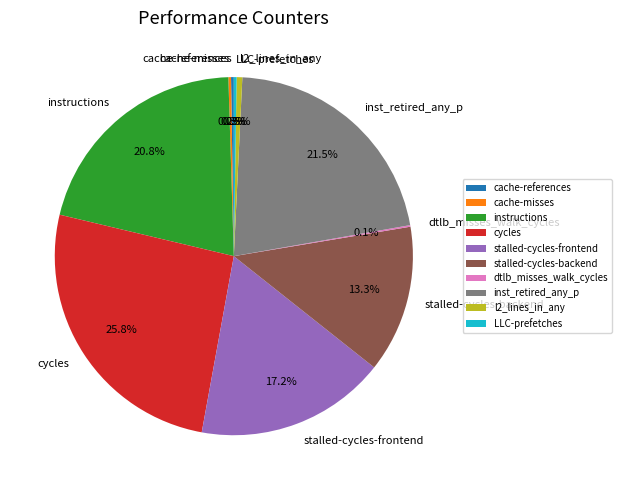

What is the largest slice in the pie chart?

cycles